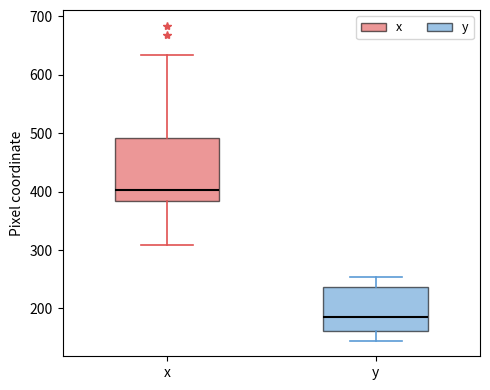

Which box has the lowest median line?

y